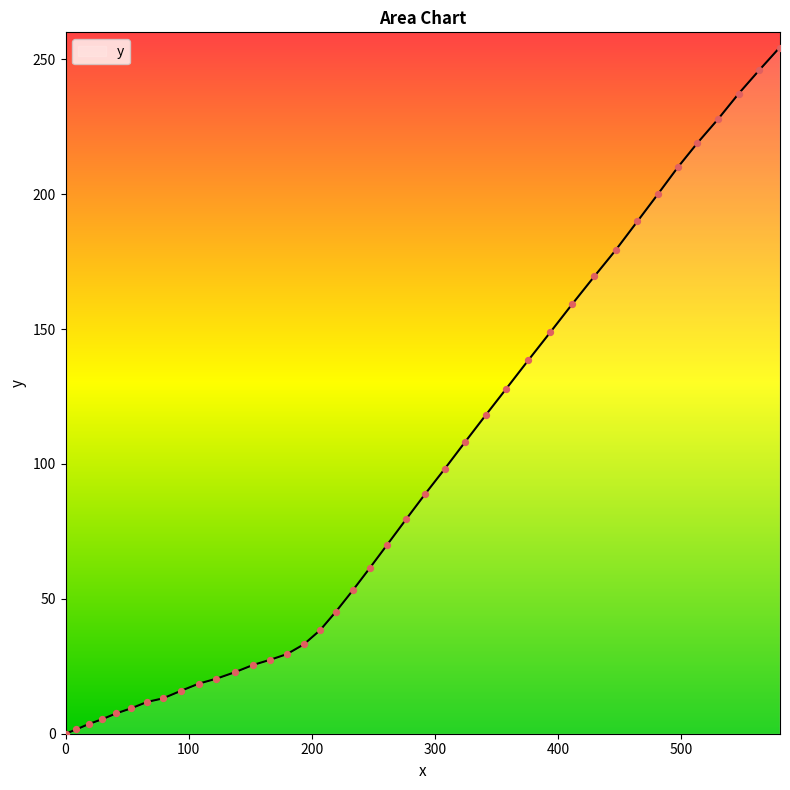

What is the greatest value displayed?

254.3